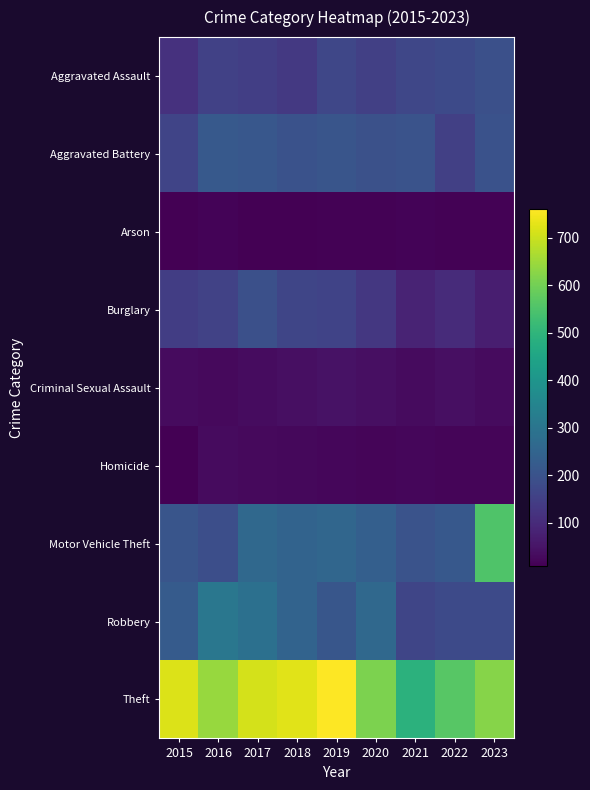

Reading left to right, transcribe all the data shown in this chart.

Aggravated Assault: 2015=116	2016=153	2017=148	2018=133	2019=169	2020=151	2021=169	2022=178	2023=193
Aggravated Battery: 2015=162	2016=219	2017=214	2018=197	2019=206	2020=195	2021=201	2022=152	2023=199
Arson: 2015=11	2016=15	2017=10	2018=10	2019=13	2020=13	2021=17	2022=14	2023=12
Burglary: 2015=145	2016=157	2017=191	2018=165	2019=160	2020=130	2021=83	2022=102	2023=73
Criminal Sexual Assault: 2015=32	2016=29	2017=33	2018=41	2019=47	2020=41	2021=31	2022=39	2023=31
Homicide: 2015=9	2016=32	2017=29	2018=26	2019=21	2020=19	2021=23	2022=19	2023=18
Motor Vehicle Theft: 2015=208	2016=189	2017=262	2018=248	2019=257	2020=236	2021=200	2022=217	2023=553
Robbery: 2015=226	2016=306	2017=285	2018=247	2019=210	2020=262	2021=167	2022=178	2023=177
Theft: 2015=720	2016=644	2017=713	2018=725	2019=760	2020=613	2021=492	2022=564	2023=625